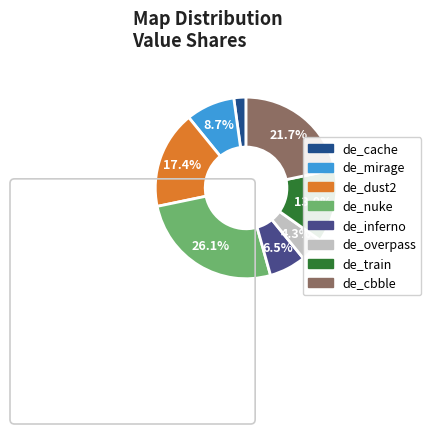

Is it true that de_mirage is 1% of the pie?

False